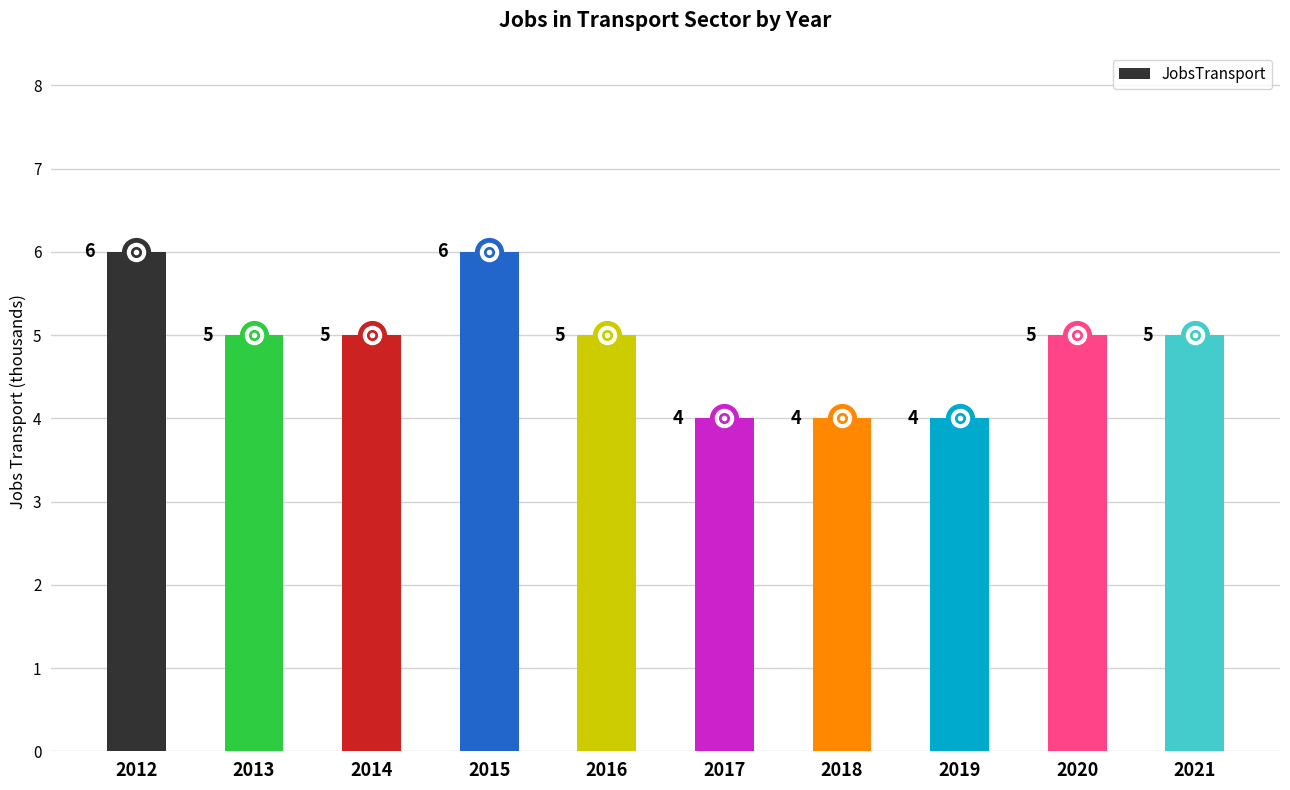

How many values are below 5?

3